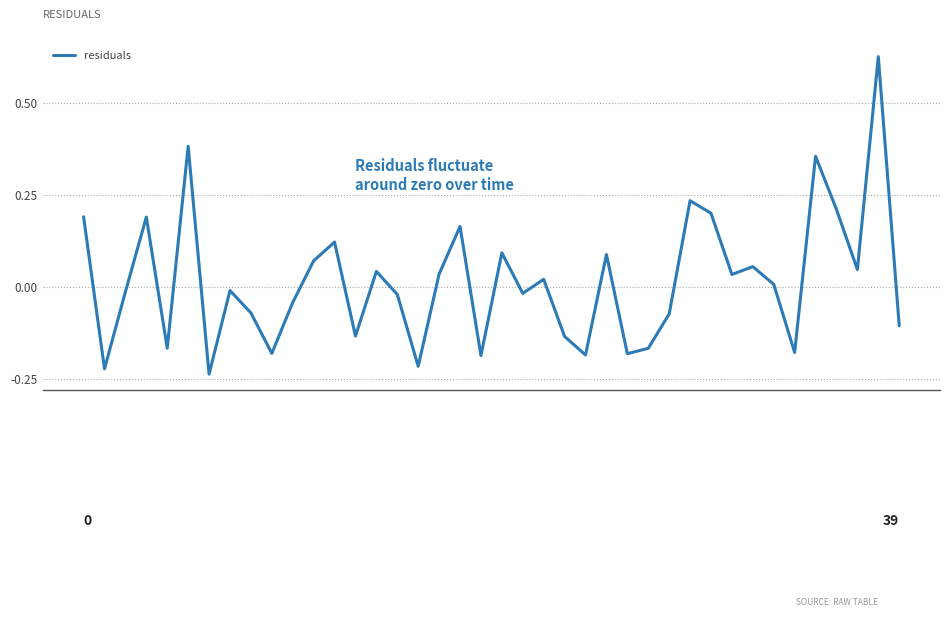

How many lines are shown in the chart?

1